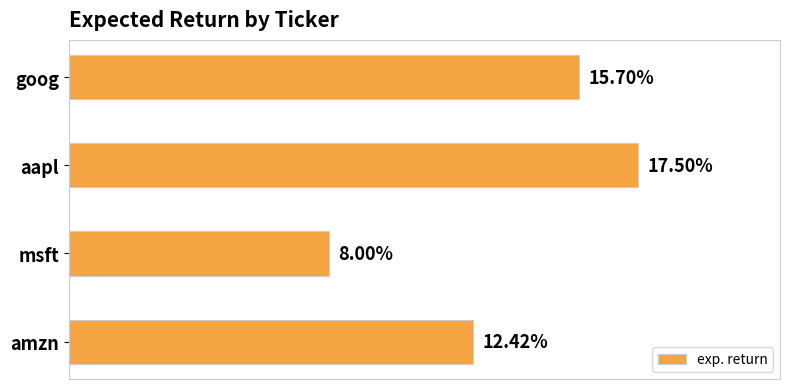

Are the bars horizontal?

Yes